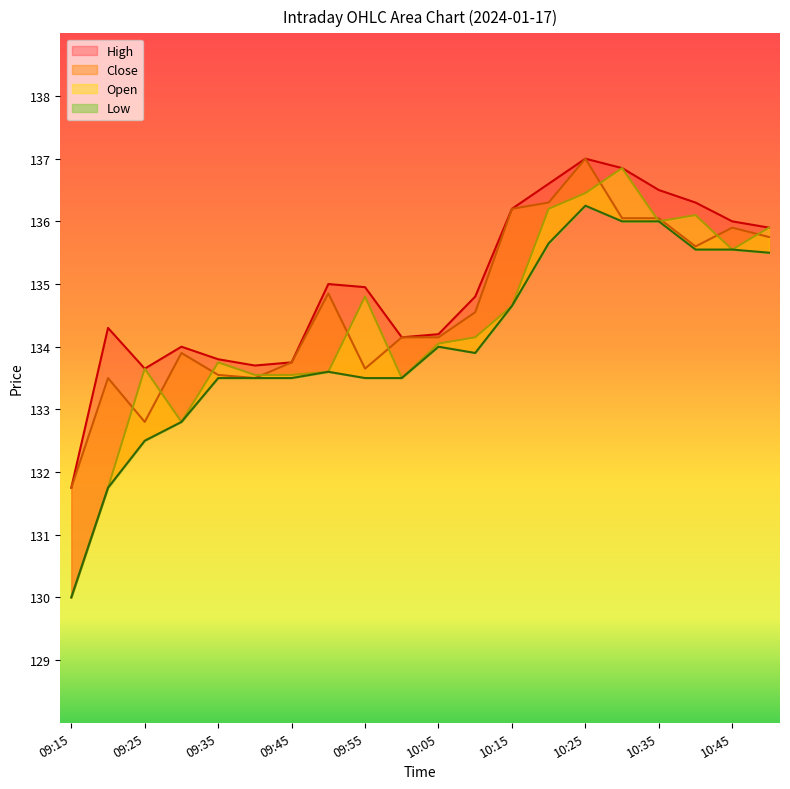

Does the chart display data point markers on the line(s)?

No